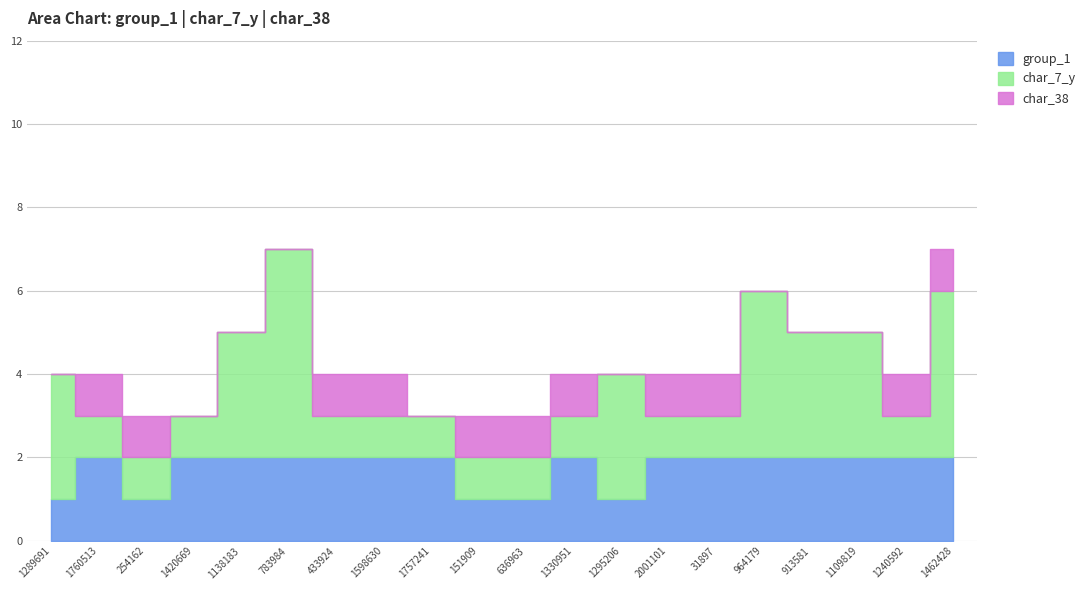

Reading right to left, transcribe all the data shown in this chart.

group_1: 1462428=2	1240592=2	1109819=2	913581=2	964179=2	31897=2	2001101=2	1295206=1	1330951=2	636963=1	151909=1	1757241=2	1598630=2	433924=2	783984=2	1138183=2	1420669=2	254162=1	1760513=2	1289691=1
char_7_y: 1462428=4	1240592=1	1109819=3	913581=3	964179=4	31897=1	2001101=1	1295206=3	1330951=1	636963=1	151909=1	1757241=1	1598630=1	433924=1	783984=5	1138183=3	1420669=1	254162=1	1760513=1	1289691=3
char_38: 1462428=1	1240592=1	1109819=0	913581=0	964179=0	31897=1	2001101=1	1295206=0	1330951=1	636963=1	151909=1	1757241=0	1598630=1	433924=1	783984=0	1138183=0	1420669=0	254162=1	1760513=1	1289691=0